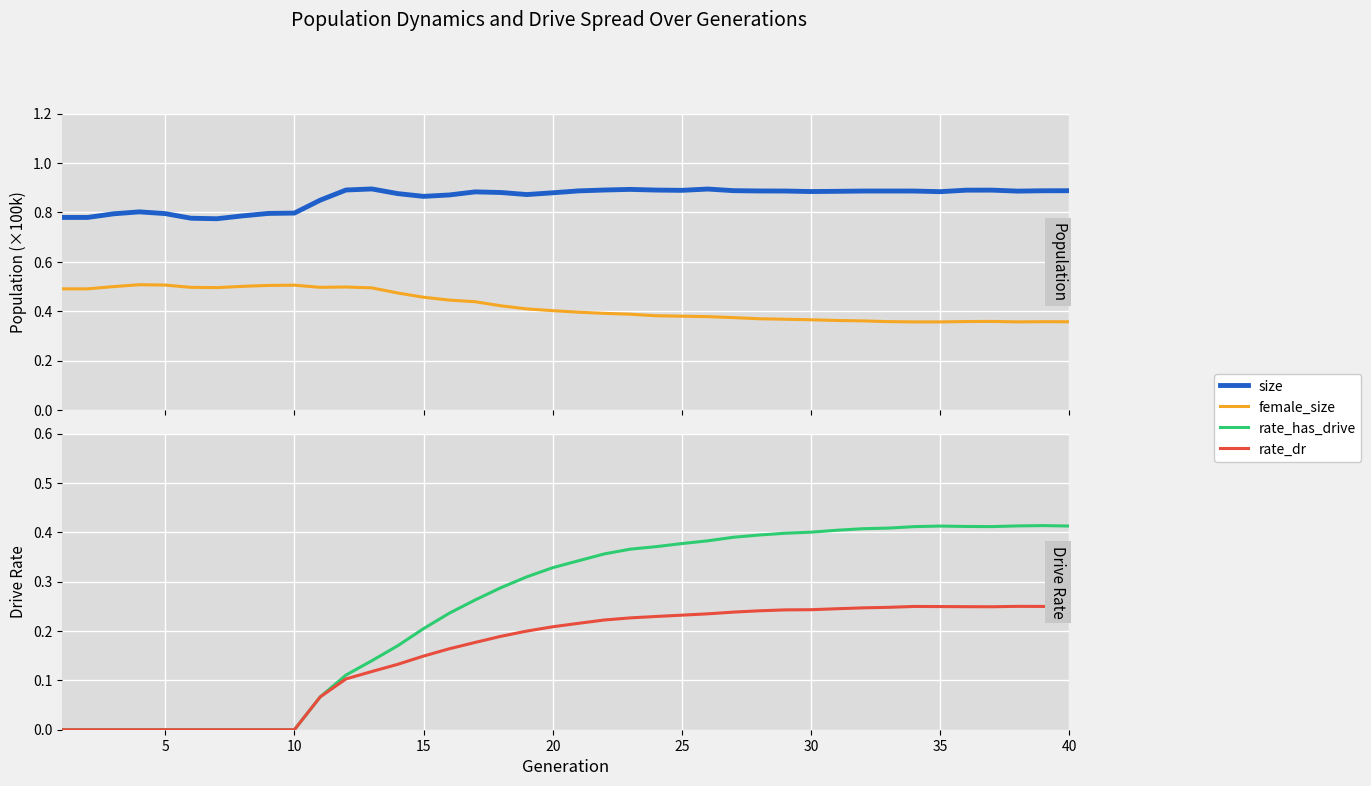

The rate_dr series shows 0.2 at 30. True or false?

False